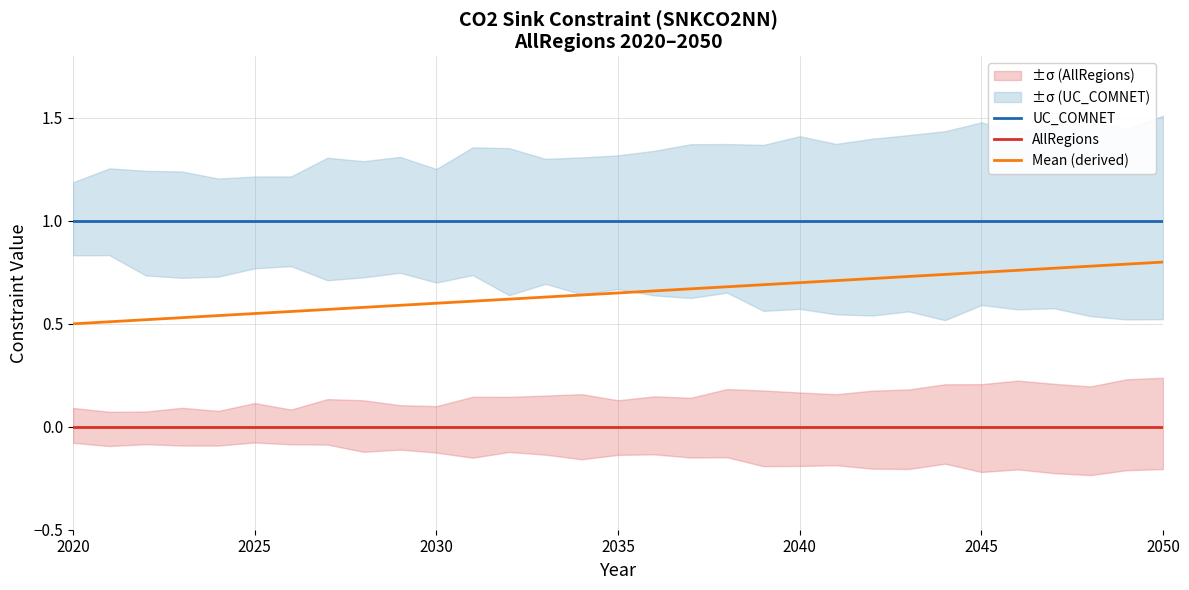

True or false: AllRegions and Mean (derived) intersect in this chart.

False